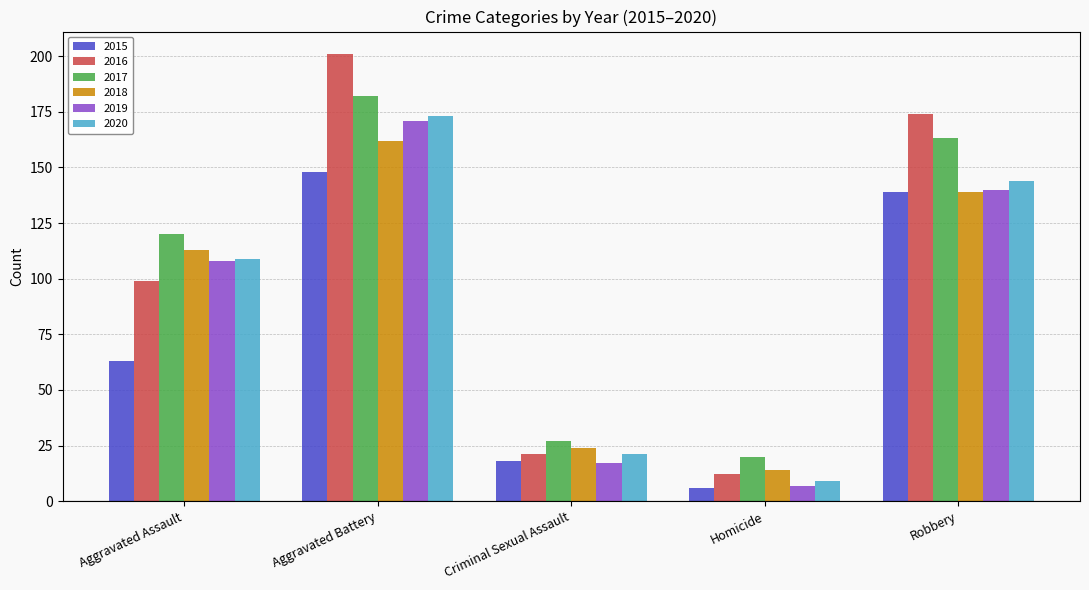

At how many categories does at least one series exceed 128?

2